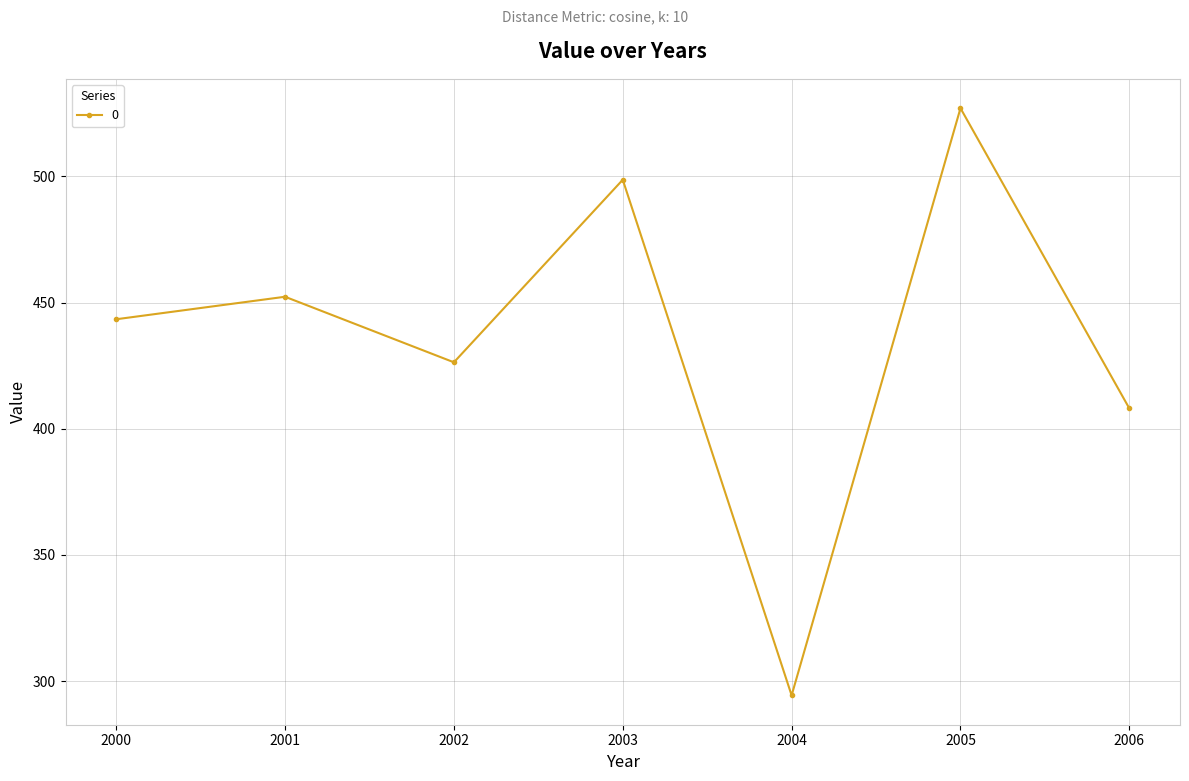

What is the change in value from 2005 to 2006?

-119.0